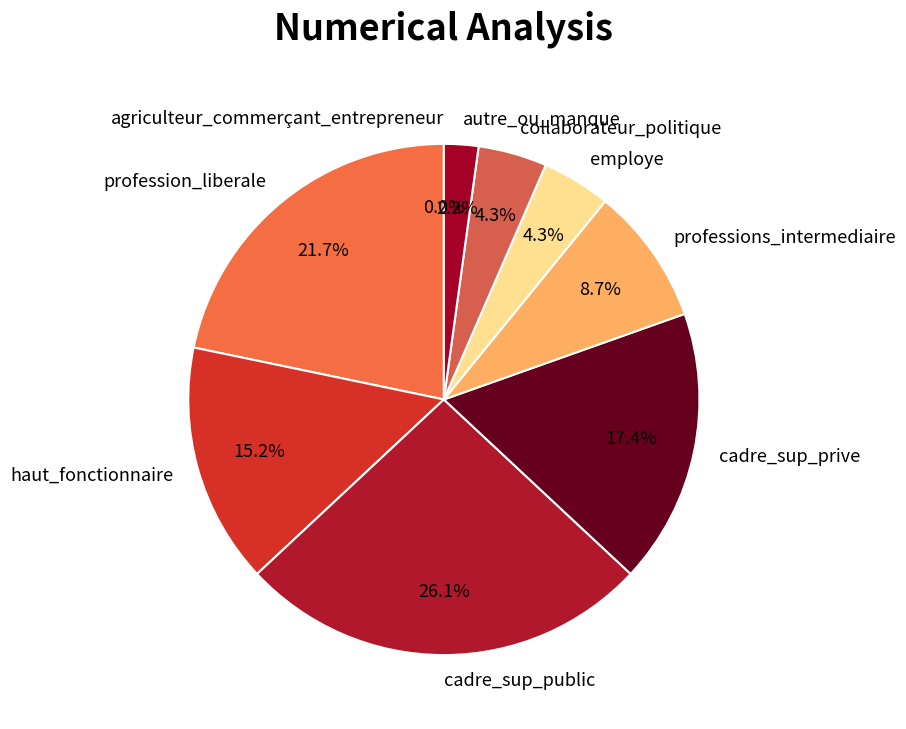

What percentage is the profession_liberale slice, to the nearest percent?

22%